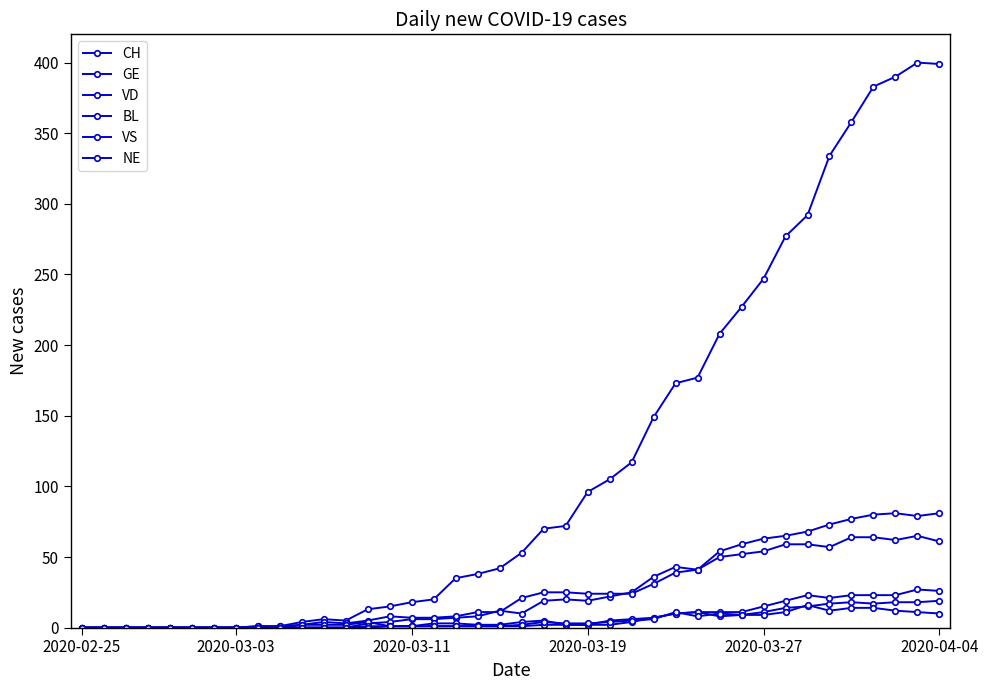

True or false: NE and BL intersect in this chart.

True